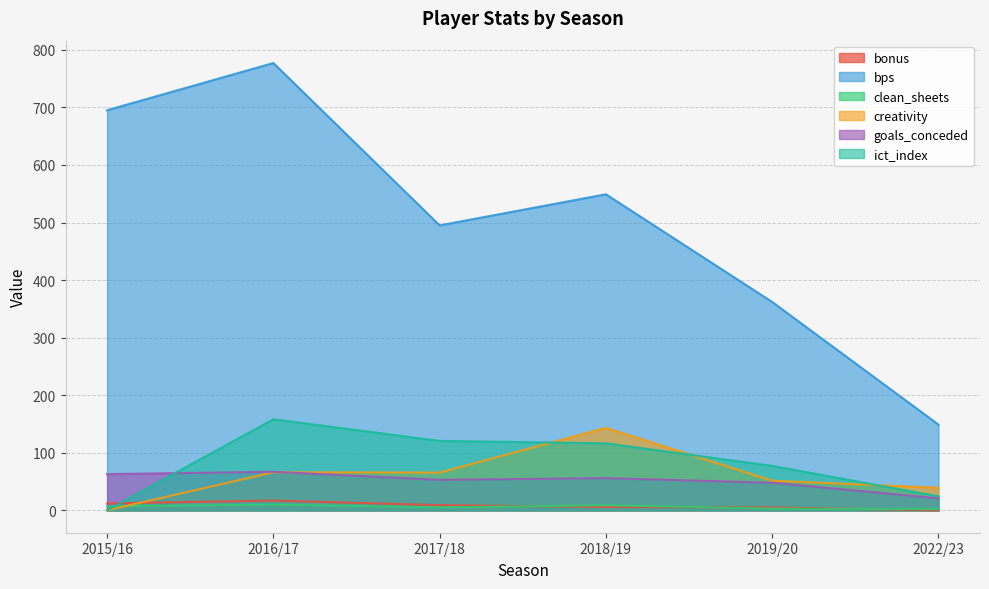

At which category does goals_conceded reach its first local peak?

2016/17